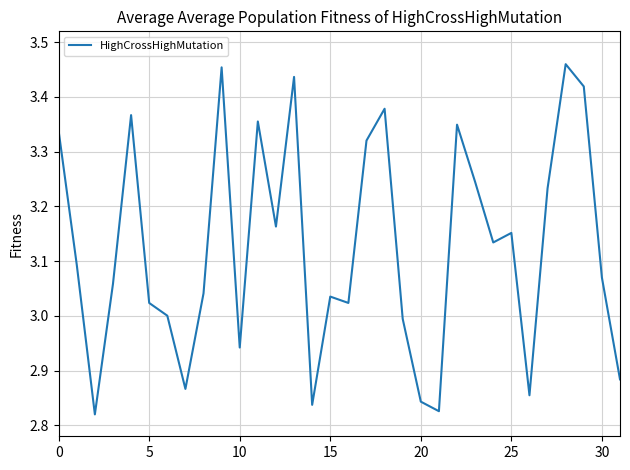

What is the difference between the second highest and minimum values?

0.6